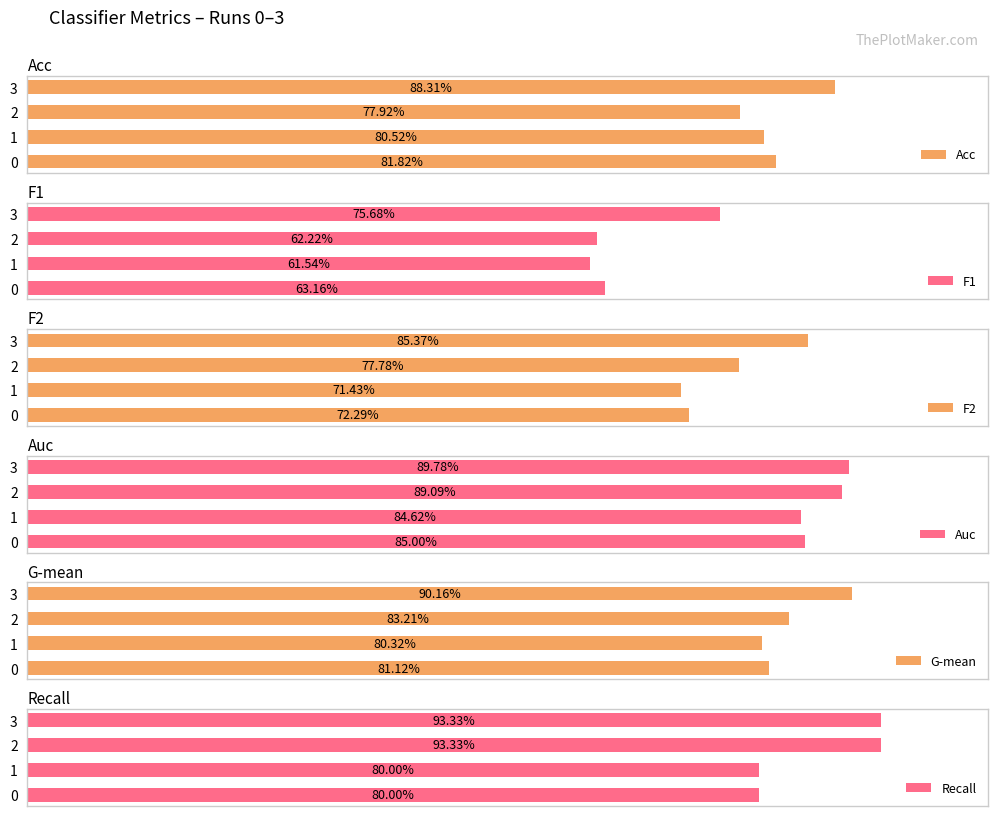

Rank the categories by G-mean value from lowest to highest.

1, 0, 2, 3